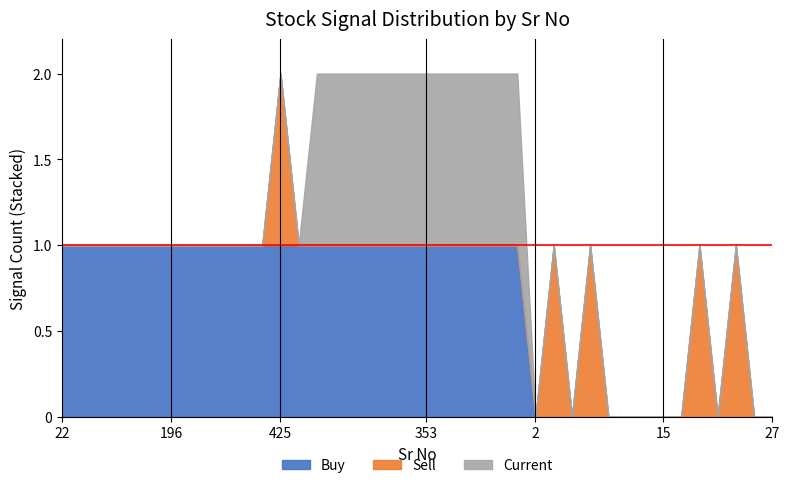

What is the label of the 35th point from the left?

18